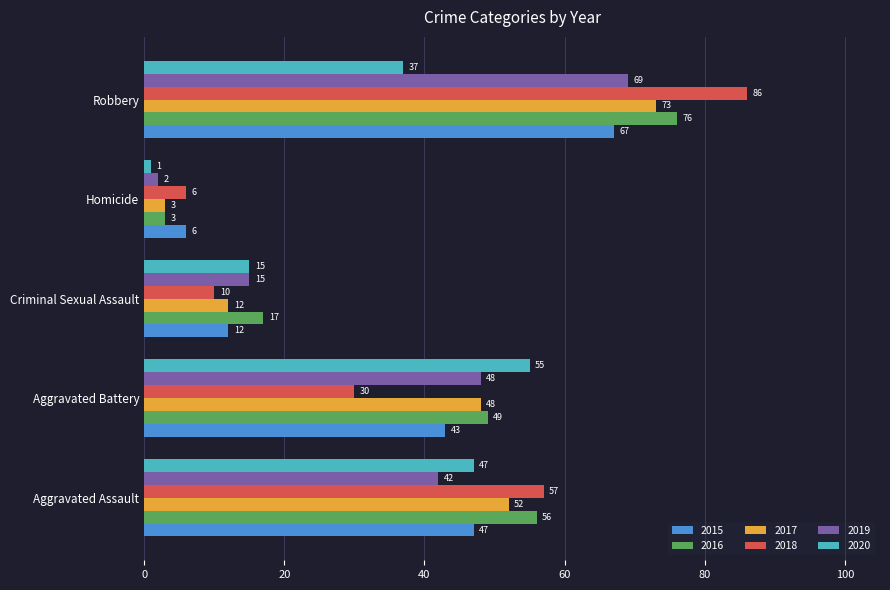

How many categories are shown in the chart?

5